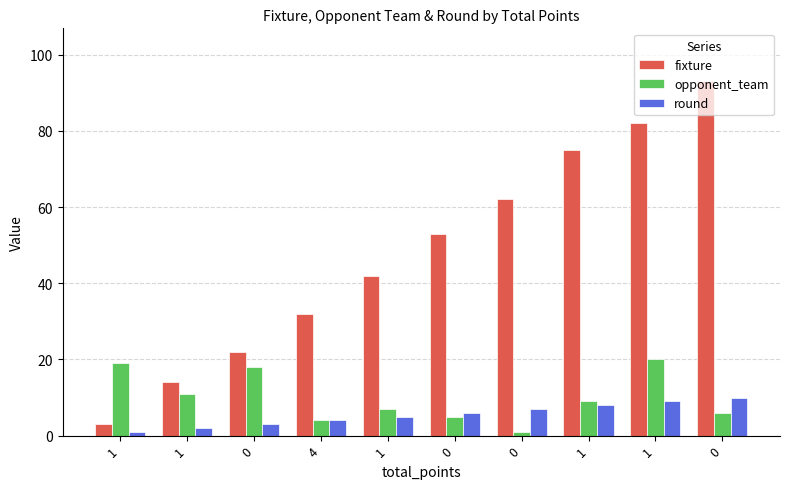

Where is opponent_team nearest to the value 10?

1